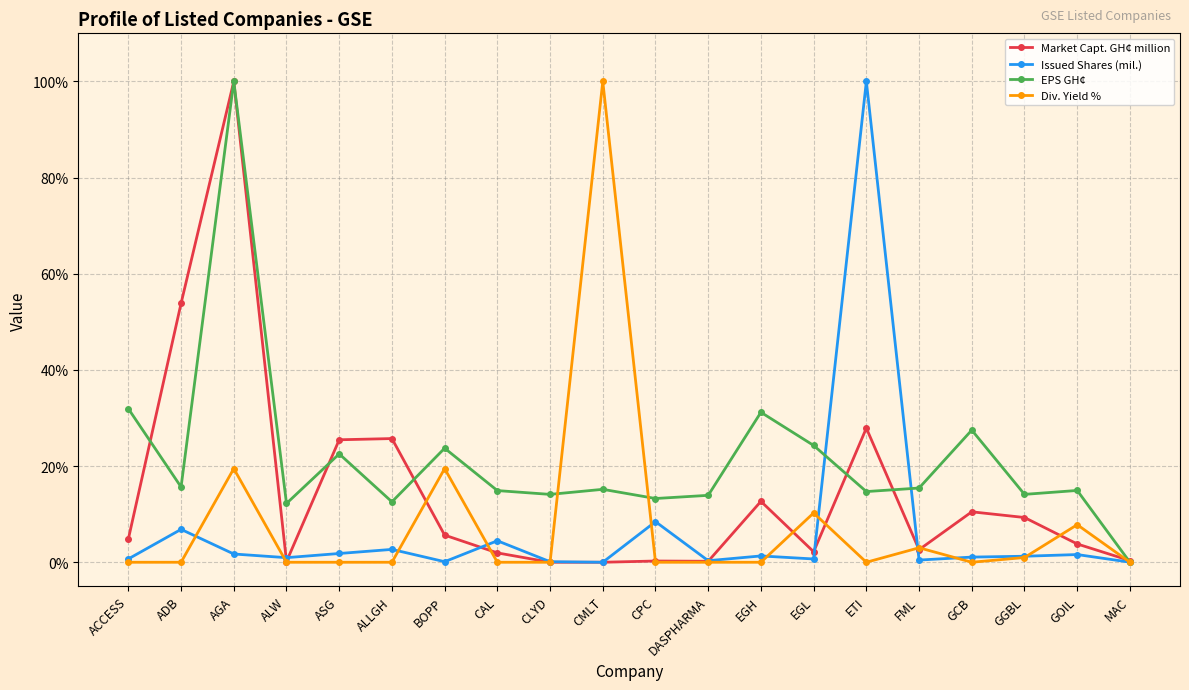

What is the average value of the EPS GH¢ series?

21.6